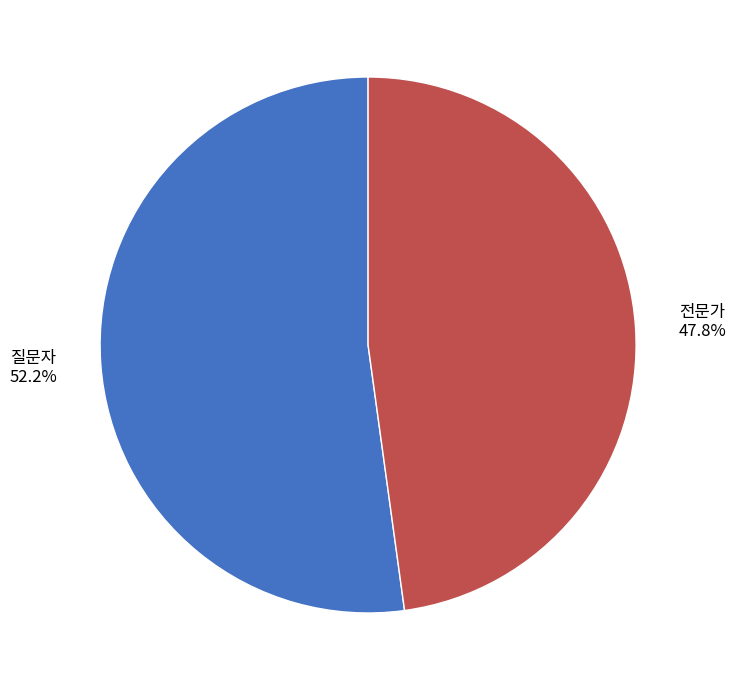

To the nearest percent, what portion does 질문자 represent?

52%